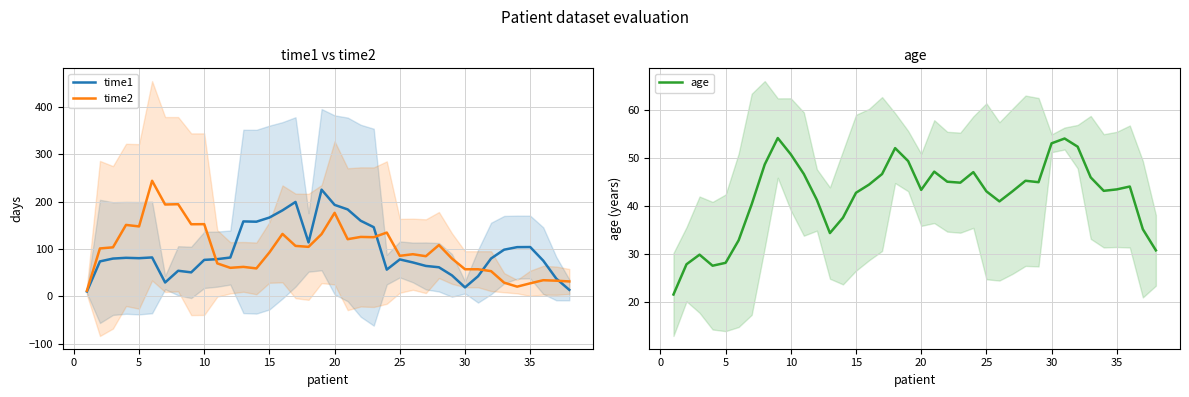

Is it true that time2 equals 92.8 at 15?

True